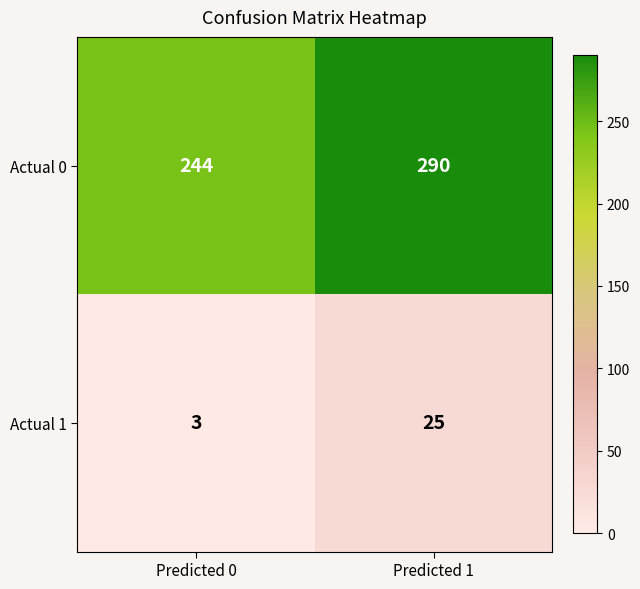

Read the Actual 0 value at Predicted 1, to the nearest 10.

290